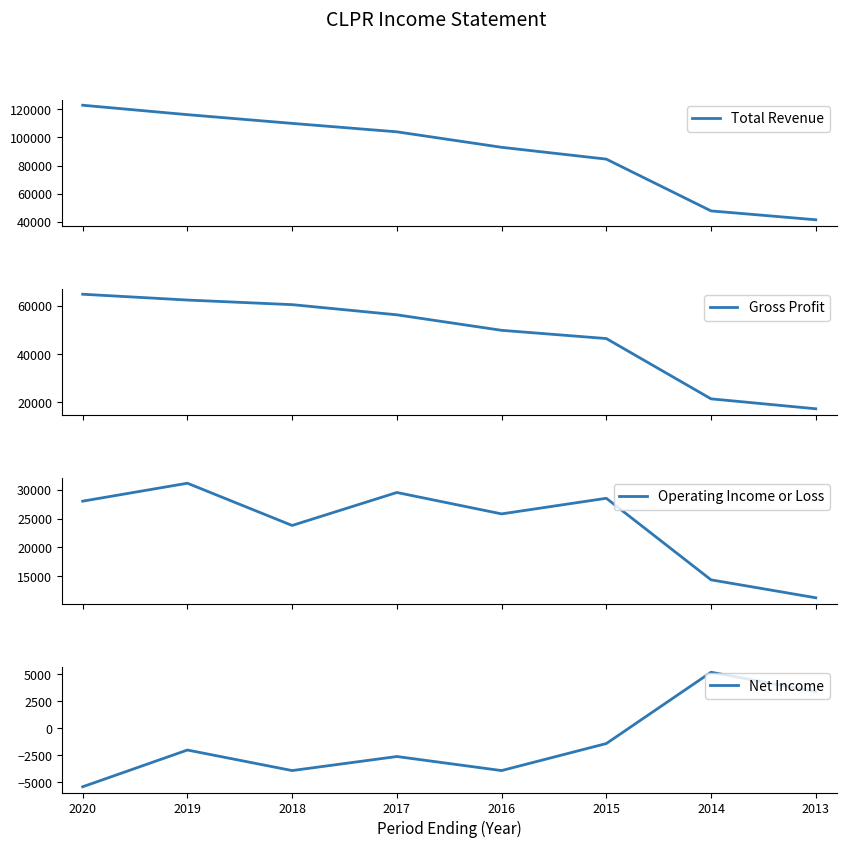

What is the sum of all Net Income values?

-10600